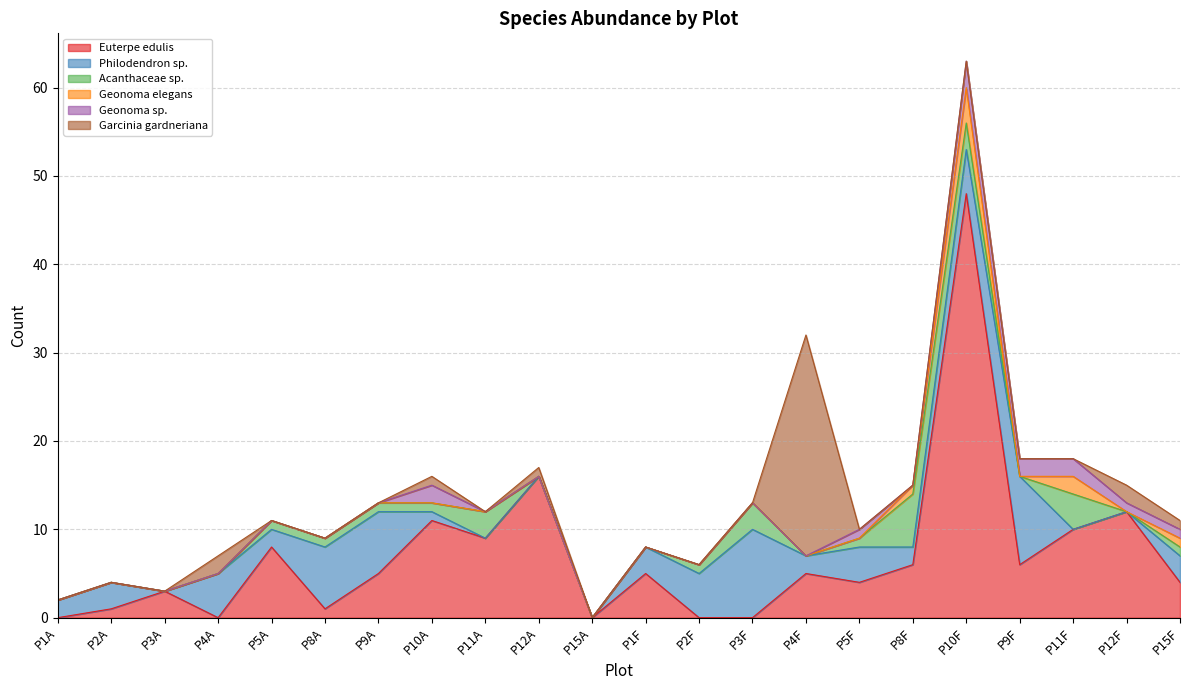

What are all the series names shown in the legend?

Euterpe edulis, Philodendron sp., Acanthaceae sp., Geonoma elegans, Geonoma sp., Garcinia gardneriana